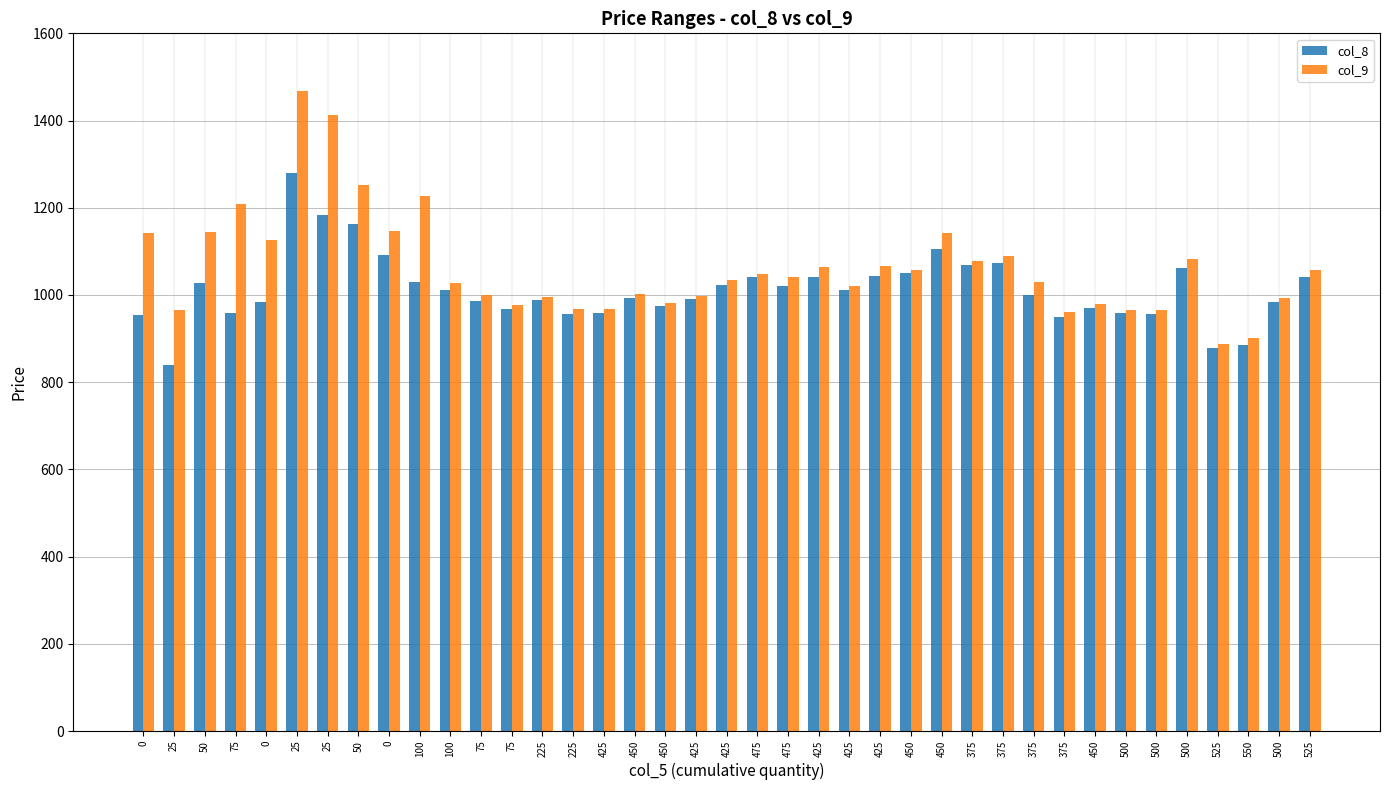

Which category has the highest value in the col_8 series?

25